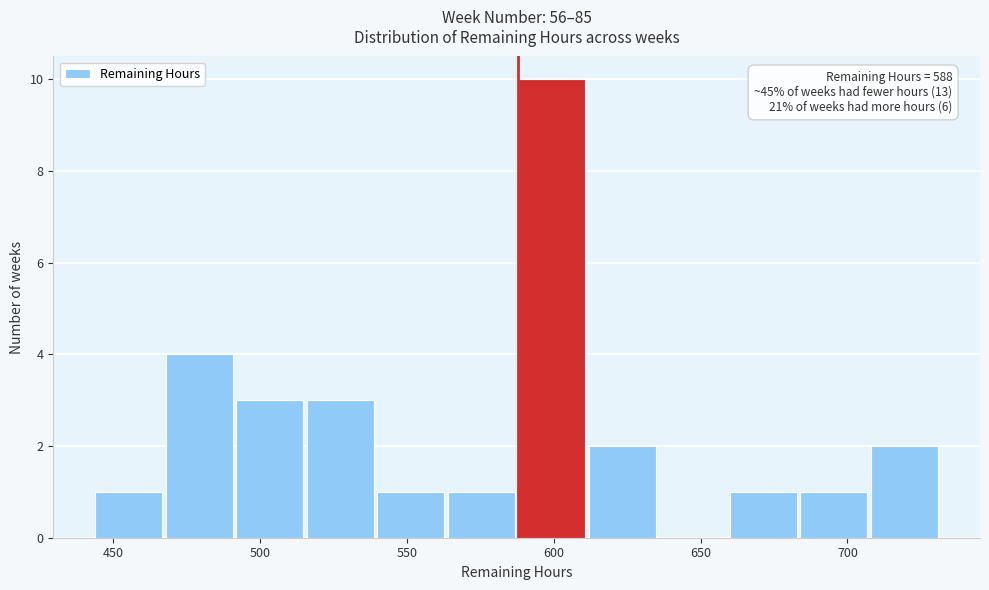

Over which range of the x-axis is the bar tallest?

588 to 612